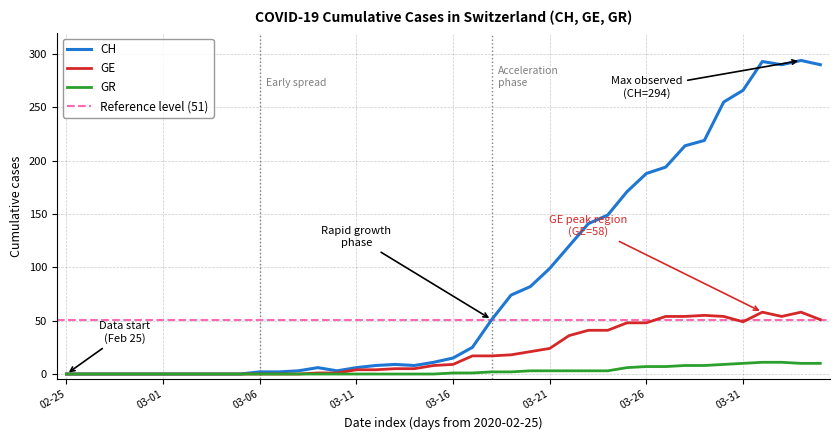

The value of GR at 32 is 8. True or false?

True